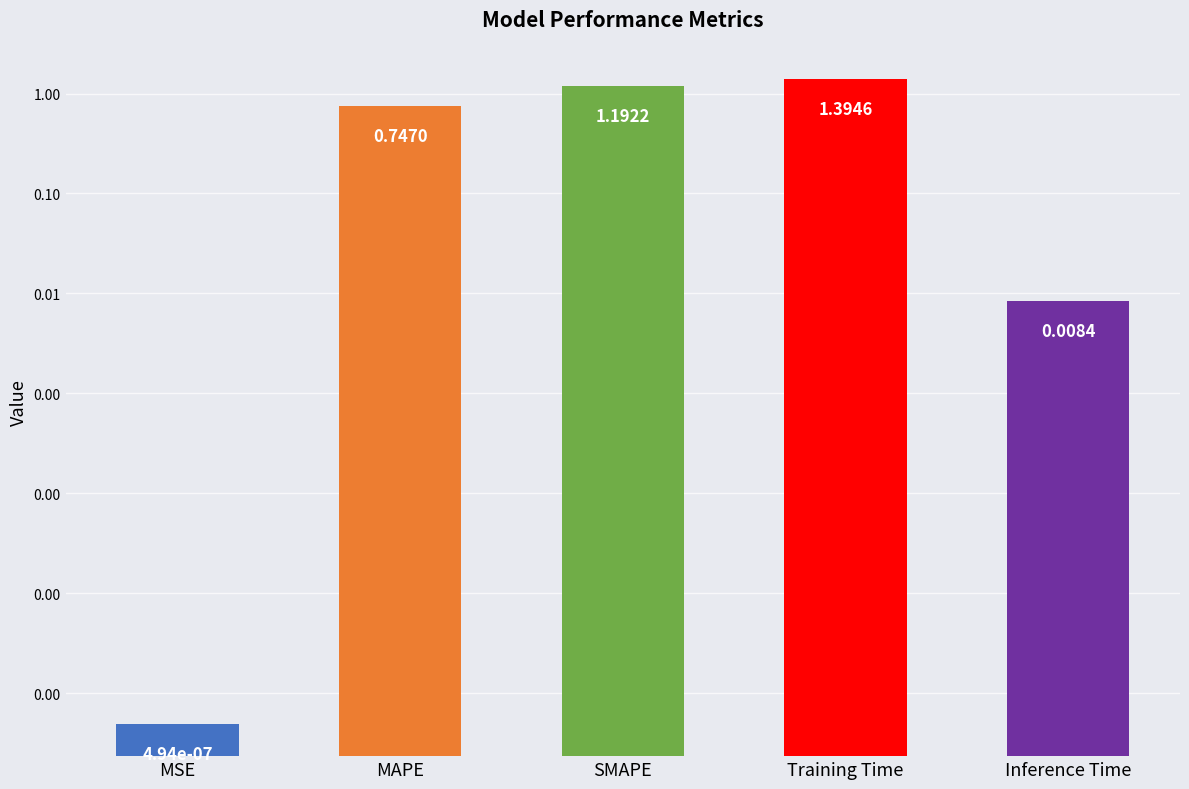

True or false: the data shows 1.0 at MAPE.

False